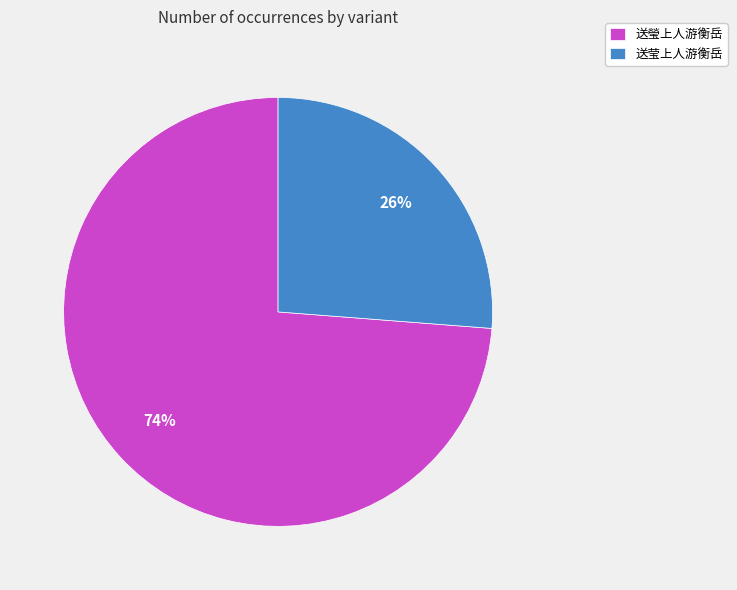

Which slice is the smallest?

送莹上人游衡岳